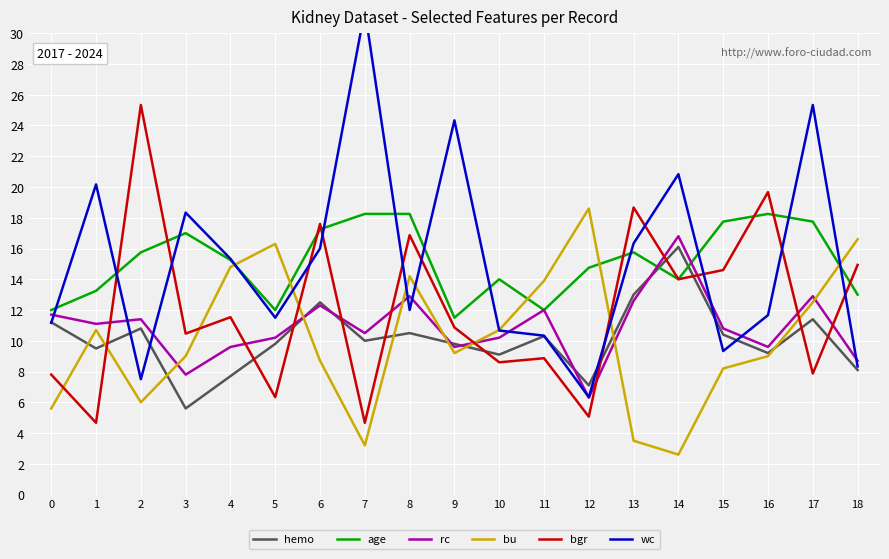

Which category has the highest value across all series?

7